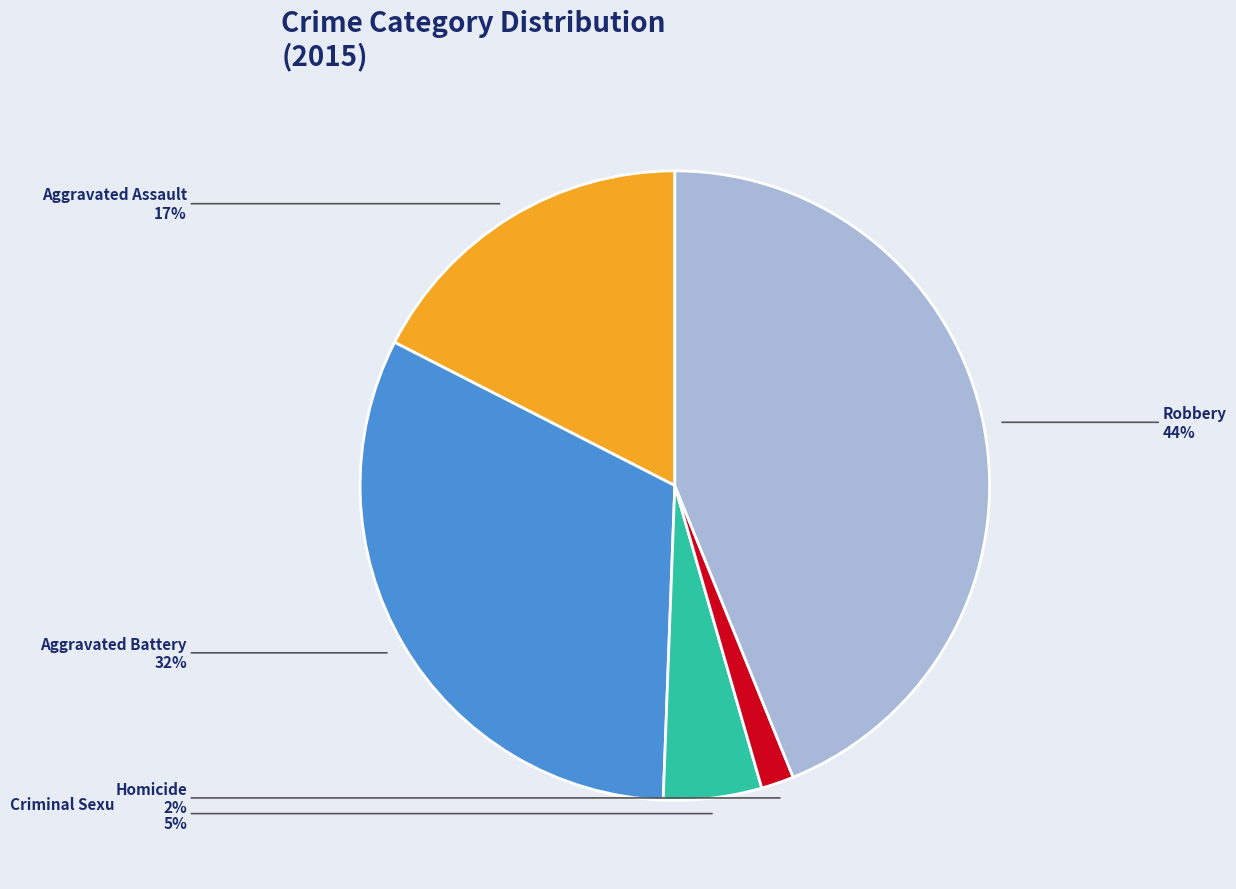

To the nearest percent, what is the average slice percentage?

20%